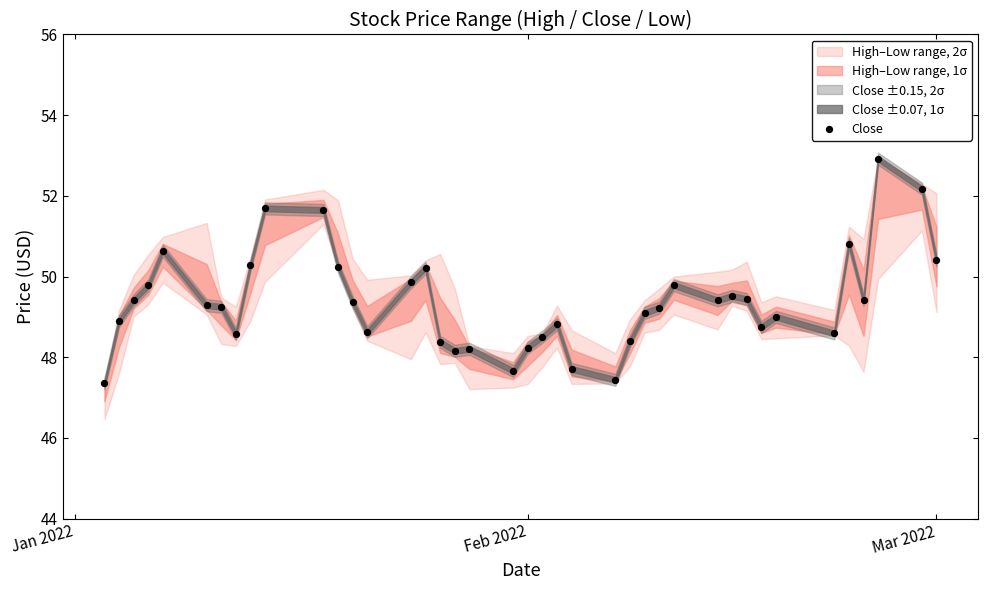

What is the range of Y values (max minus min)?

5.6